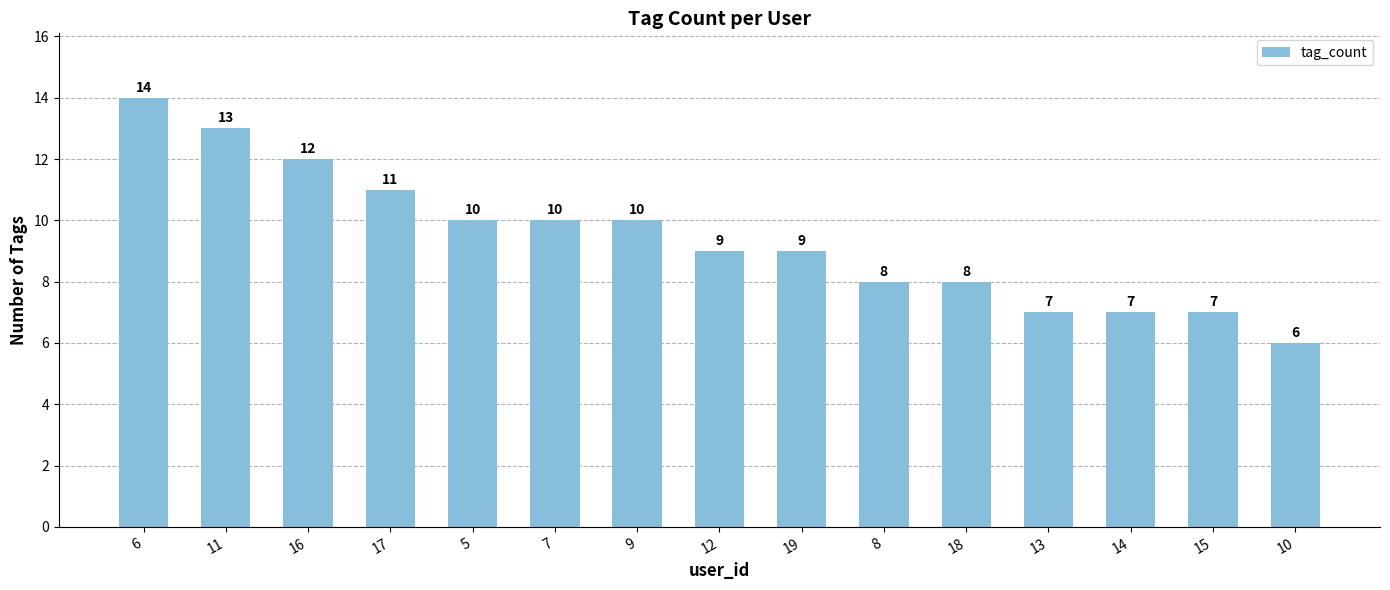

At which category does the chart reach its minimum across all series?

10